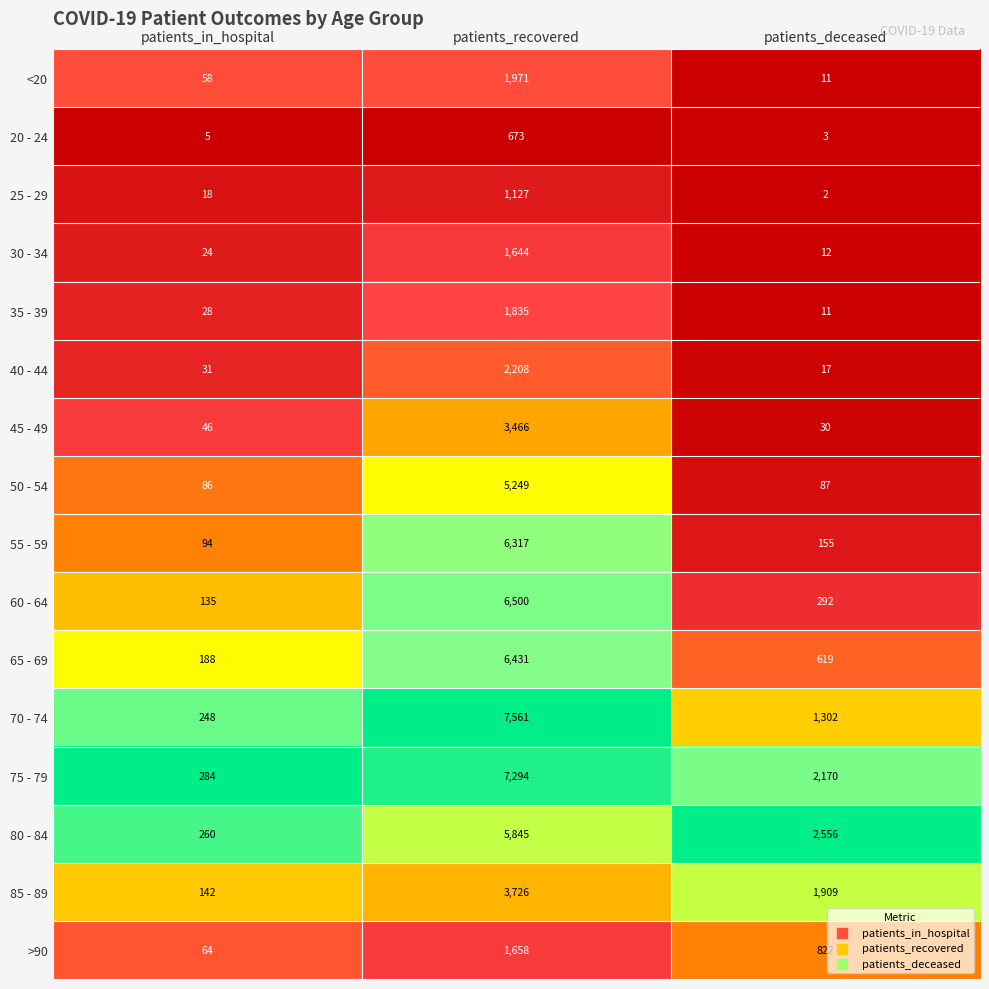

Which series has the widest spread of values?

70 - 74